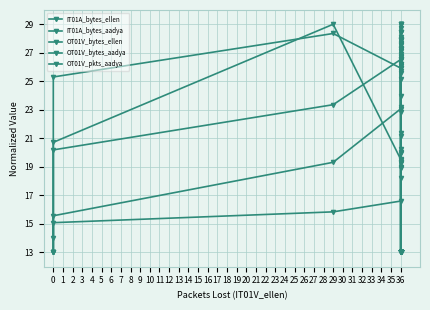

At how many categories does at least one series exceed 21?

13